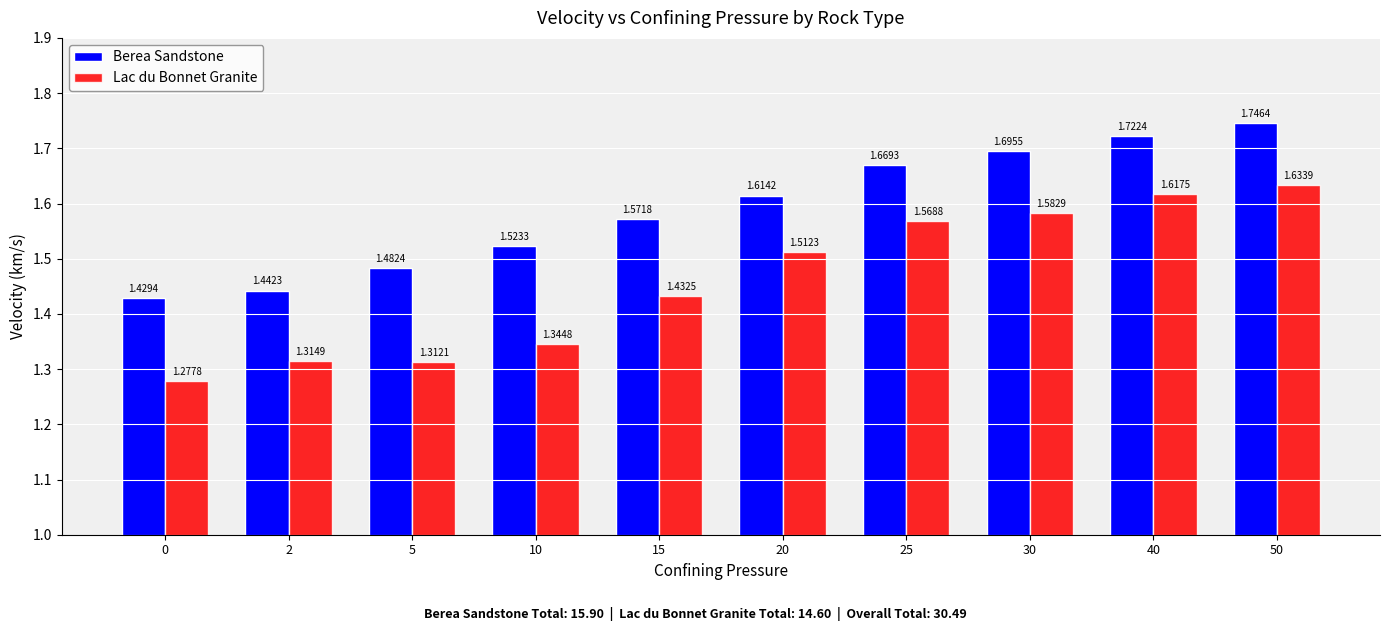

Is the value of Lac du Bonnet Granite at 40 greater than the value of Berea Sandstone at 20?

Yes